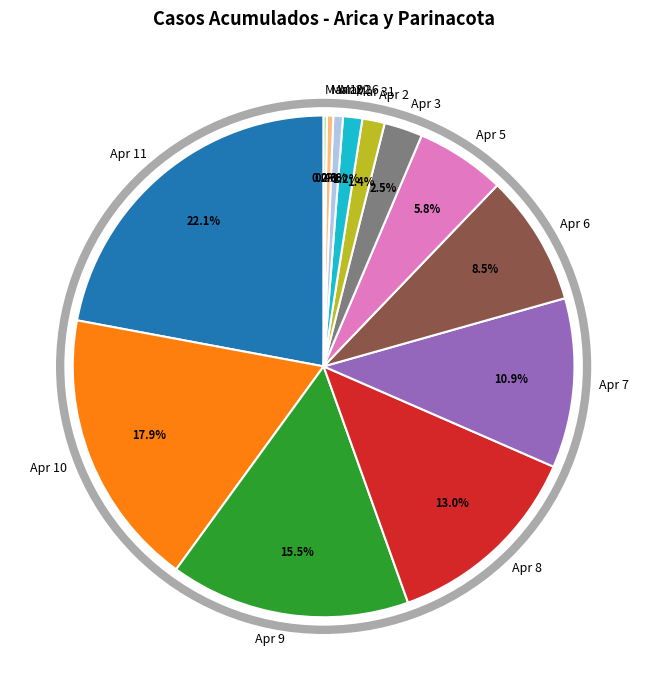

Which has a higher value, Apr 5 or Mar 31?

Apr 5